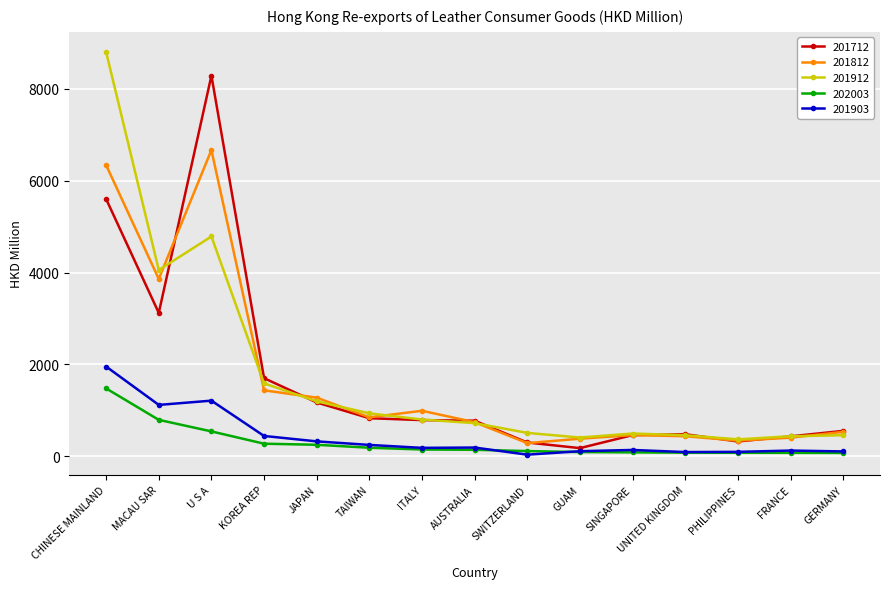

True or false: 201812 and 201903 cross at least once.

False